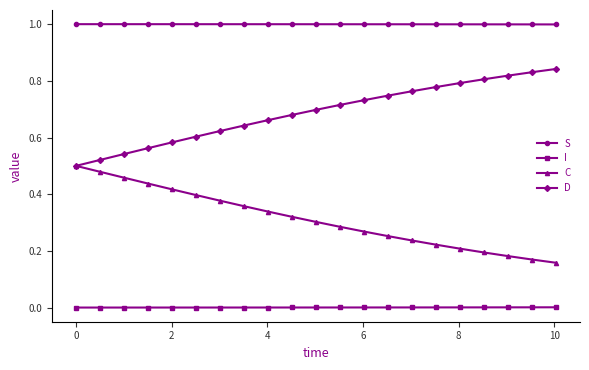

What is the value of the S point at the 11th from the left?

1.0